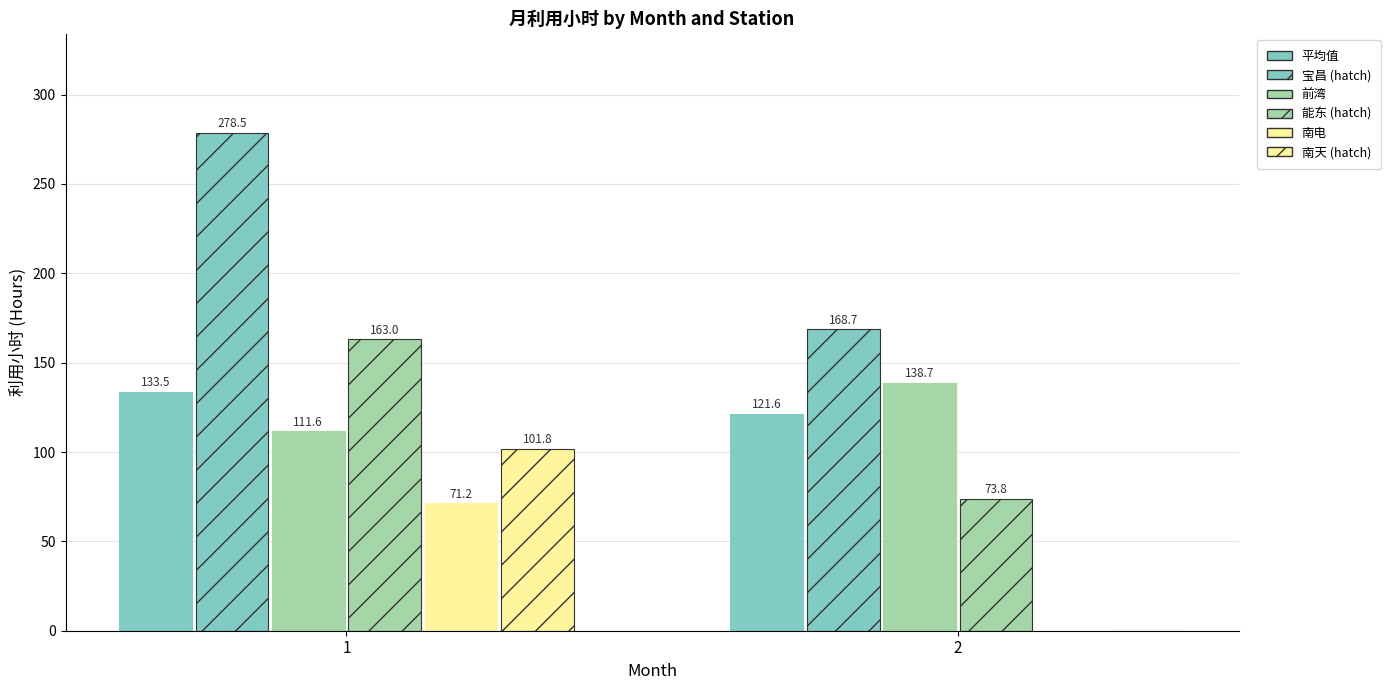

Reading right to left, extract all data points from this chart.

平均值: 121.6	133.5
宝昌: 168.7	278.5
前湾: 138.7	111.6
能东: 73.8	163.0
南电: 0.0	71.2
南天: 0.0	101.8